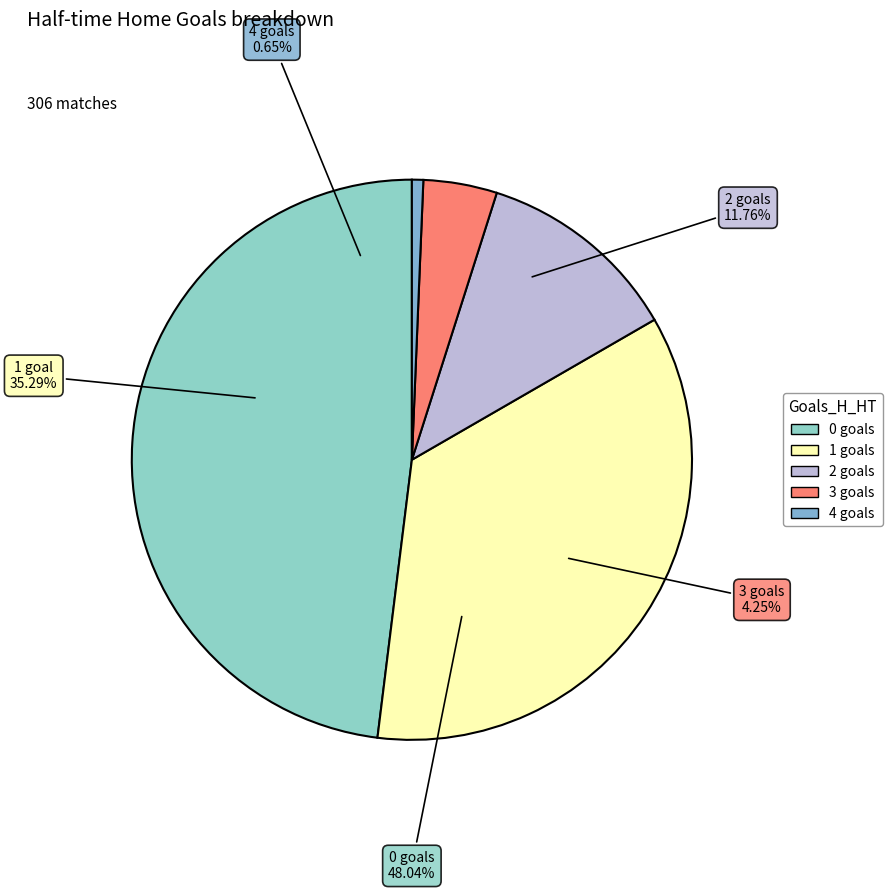

Does any single category account for the majority?

No